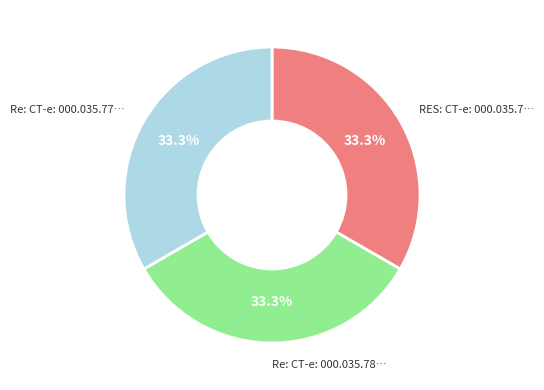

Does any single category account for the majority?

No